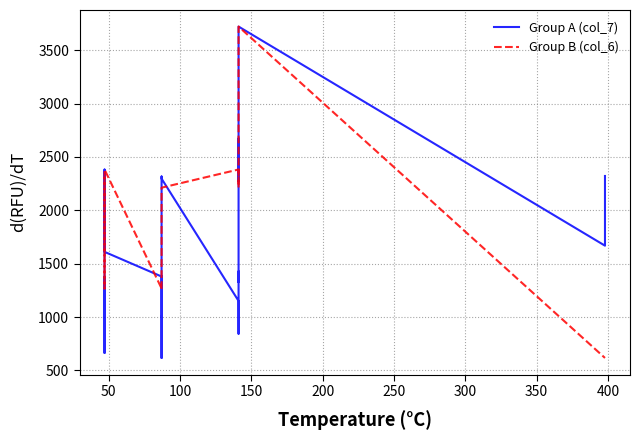

Is this an area chart (filled region under the line)?

No